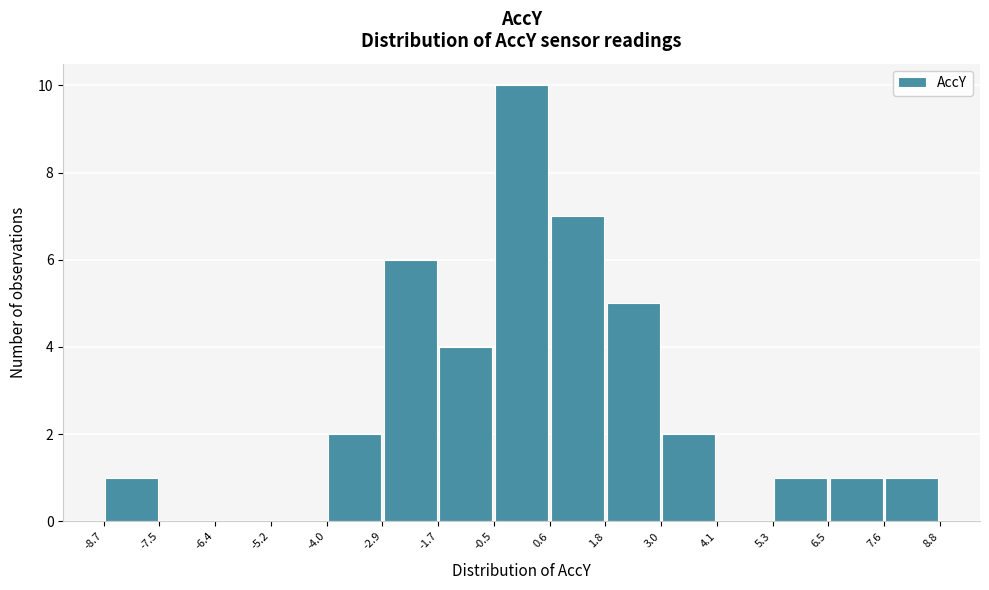

Over which range of the x-axis is the bar tallest?

-0.5 to 0.6